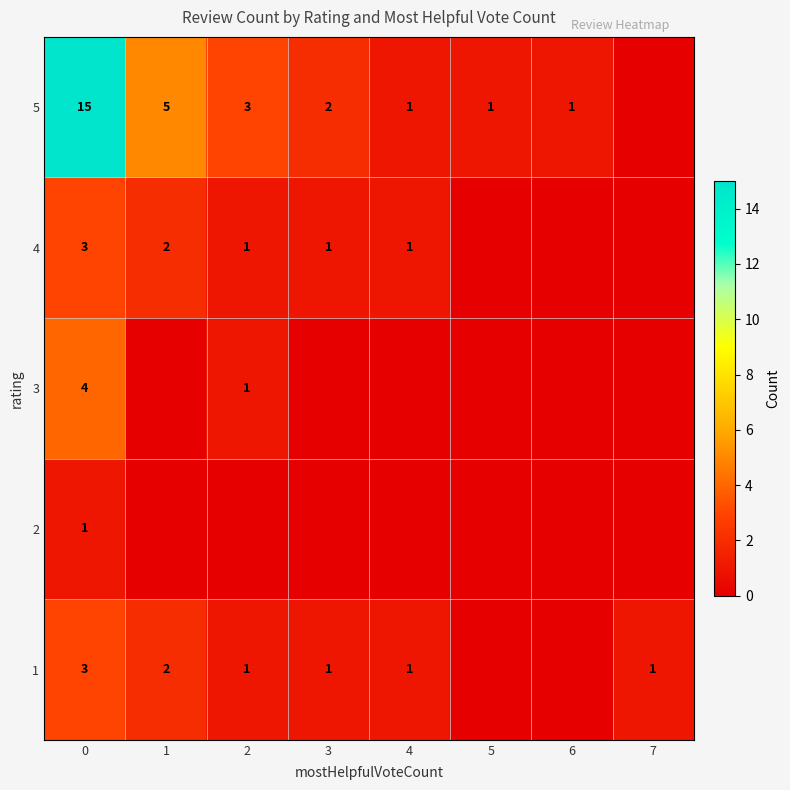

Between 0 and 7, which series saw the biggest shift?

row_4